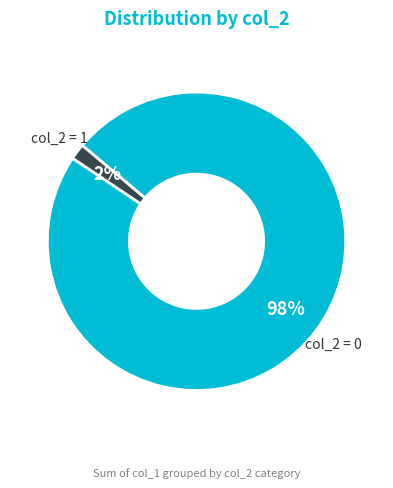

To the nearest percent, what is the combined percentage of col_2 = 1 and col_2 = 0?

100%